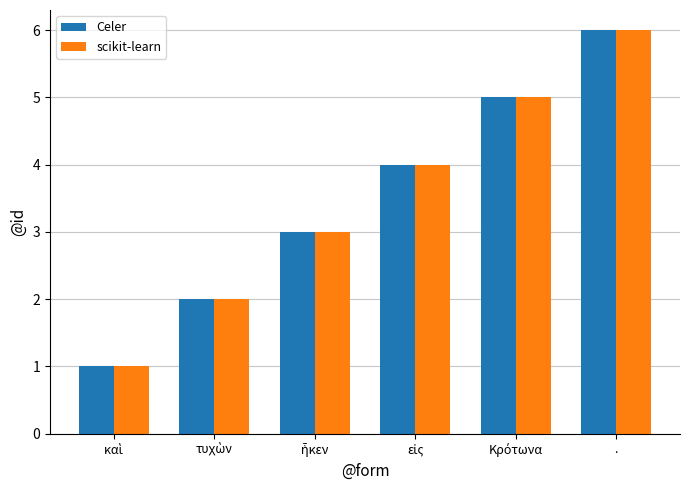

At which category is the sum across all series the highest?

.